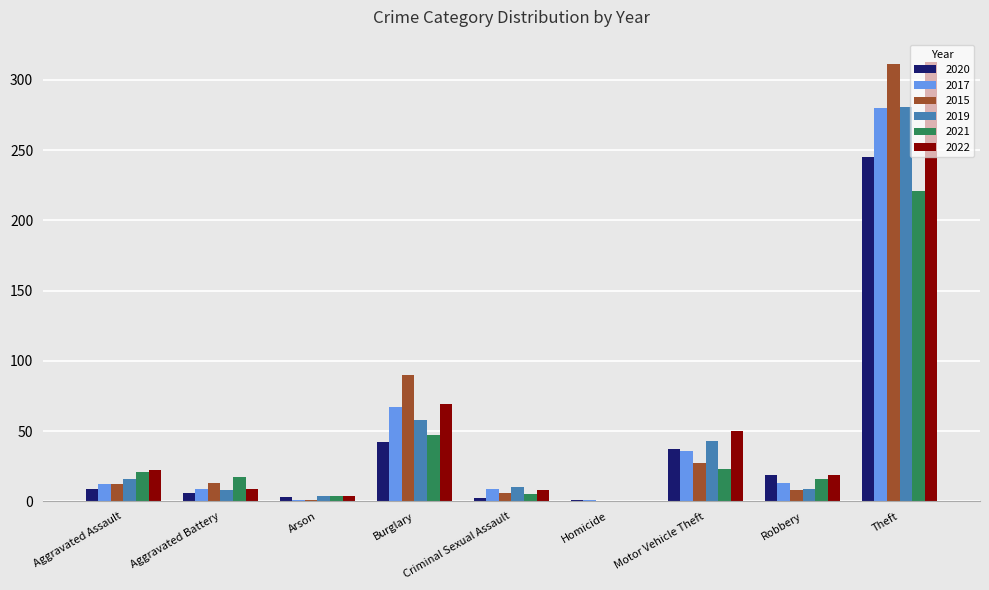

The 2022 series shows -196 at Homicide. True or false?

False